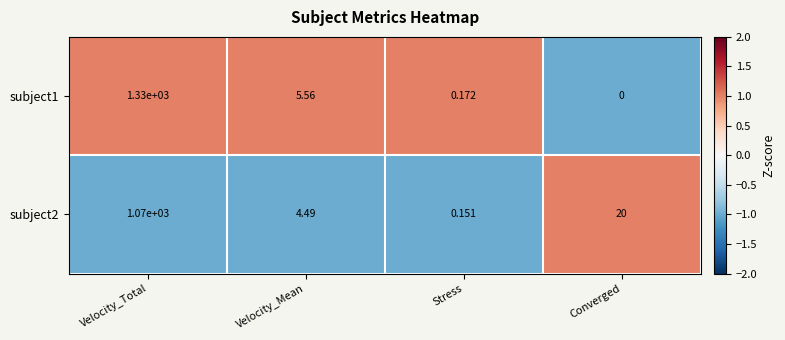

Which category has the lowest value across all series?

Converged